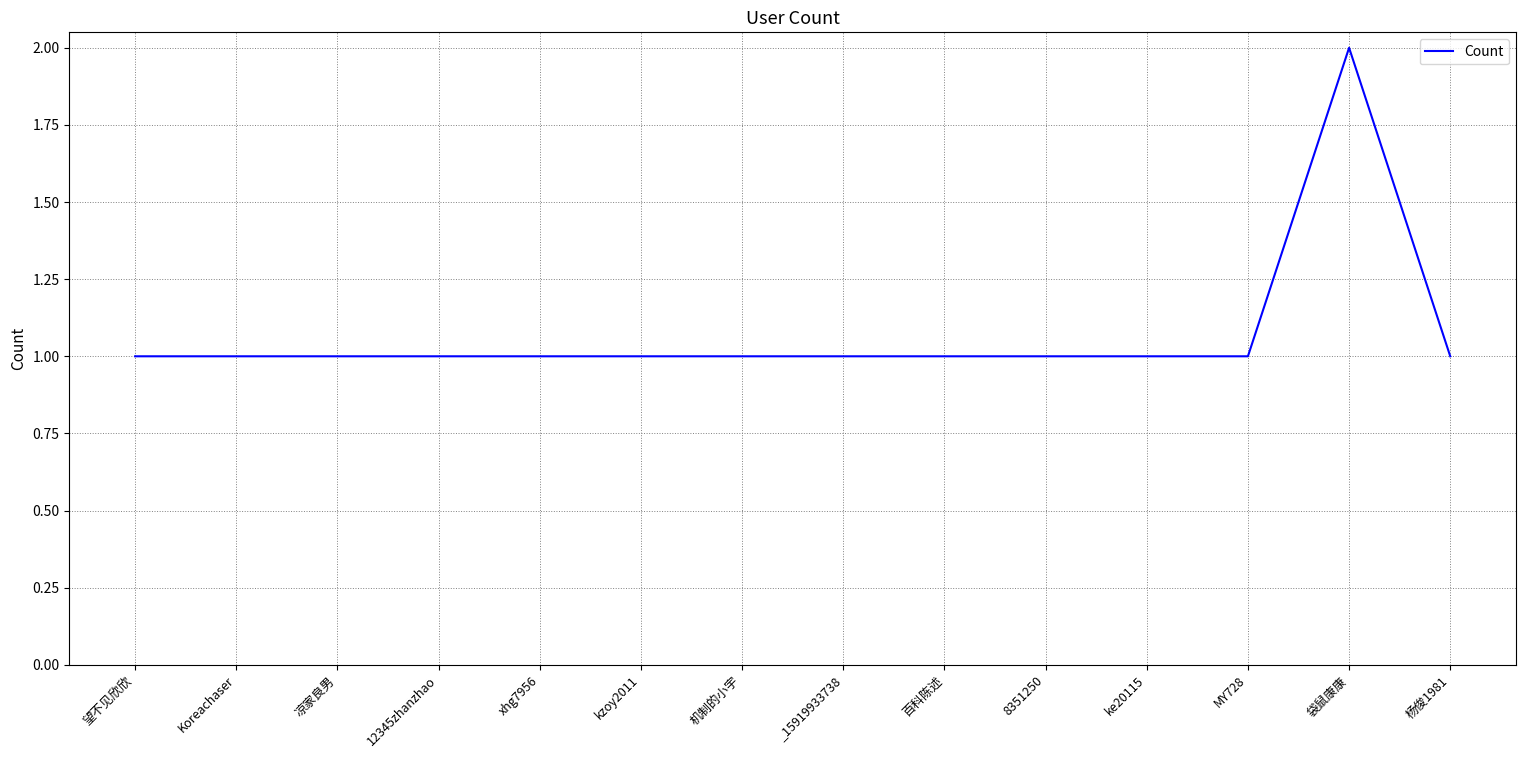

Approximately how many times larger is the value at 百科陈述 compared to 望不见欣欣?

1.0